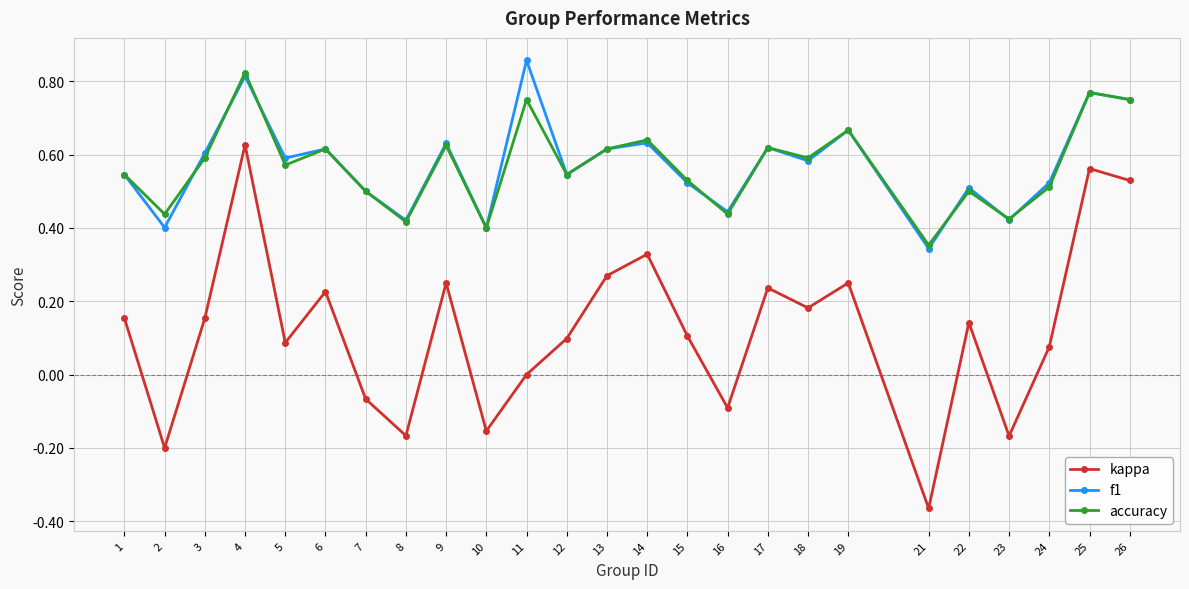

At which category does f1 reach its first local peak?

4